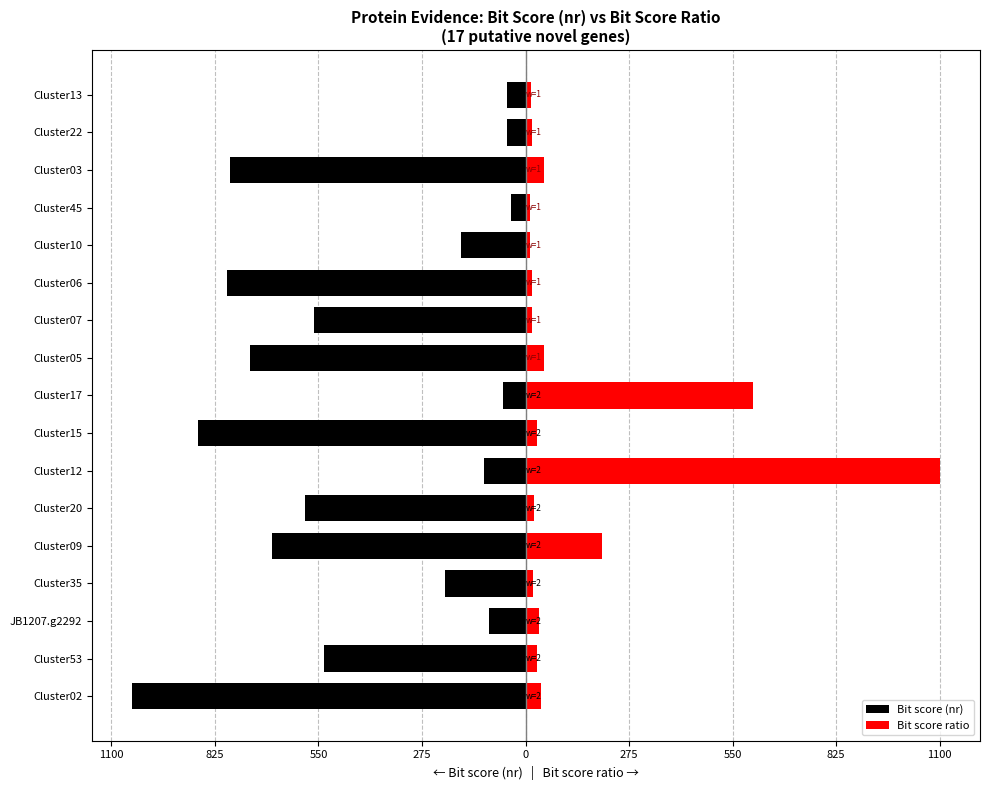

Which series changed the most between Cluster20 and Cluster05?

Bit score (nr)